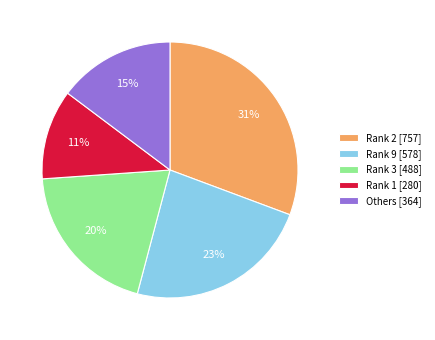

Which slice is the largest?

Rank 2 [757]